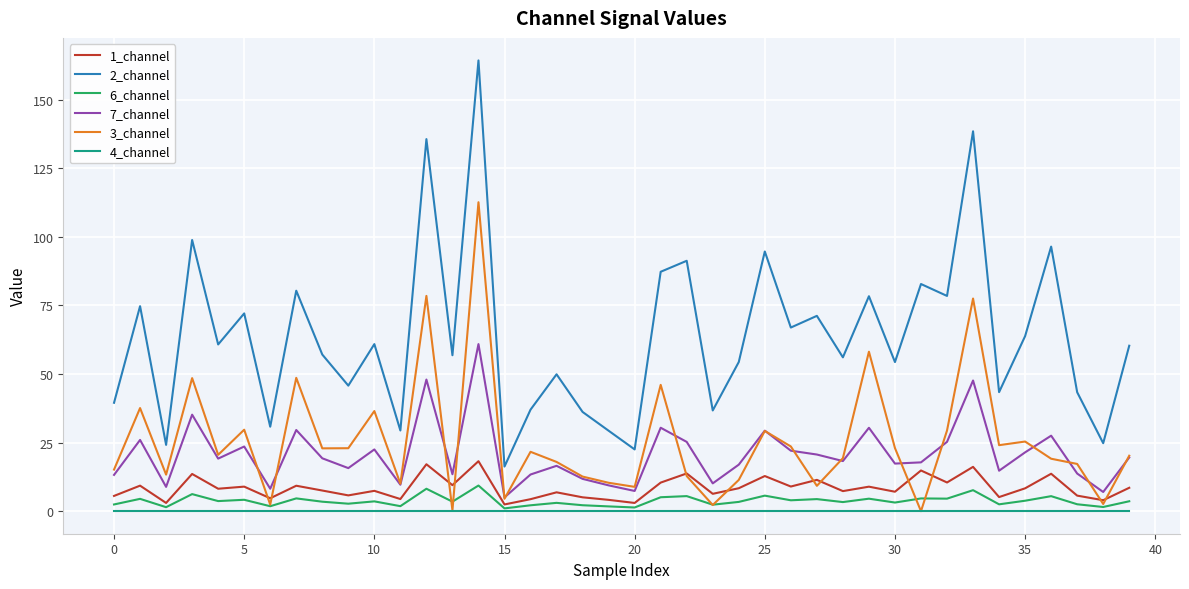

Which series has the largest range (max minus min)?

2_channel